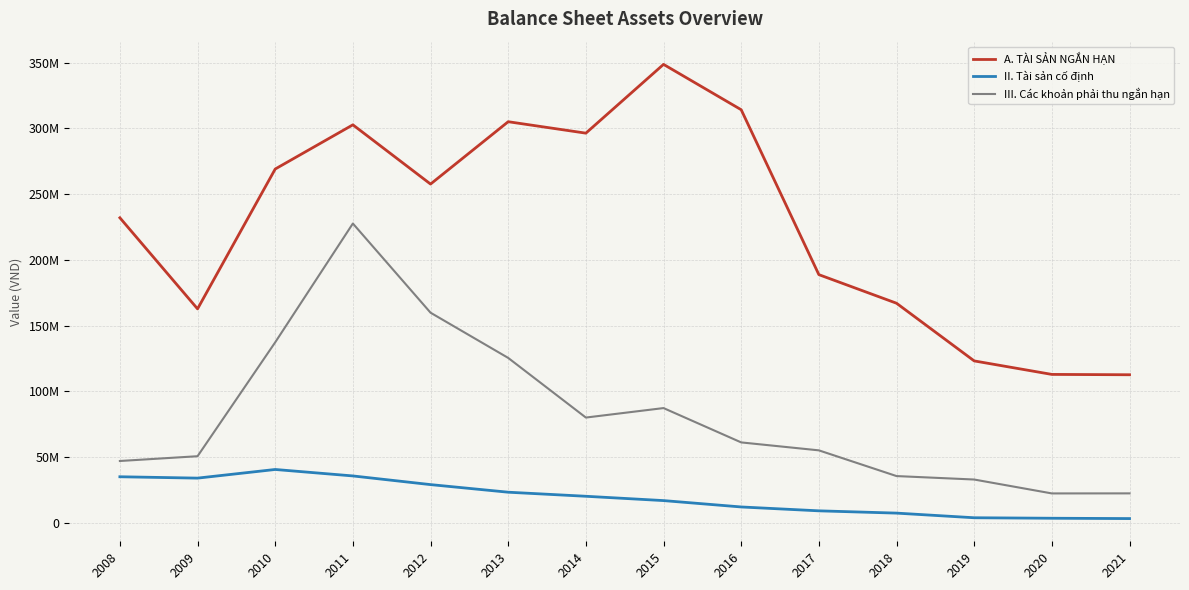

What is the sum of the III. Các khoản phải thu ngắn hạn values at 2021 and 2010?

159874406